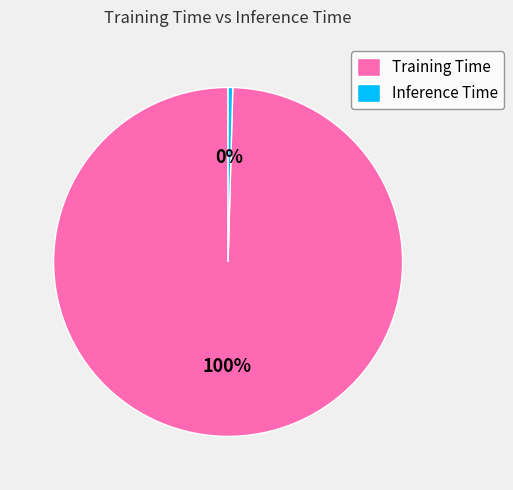

To the nearest percent, what is the average slice percentage?

50%